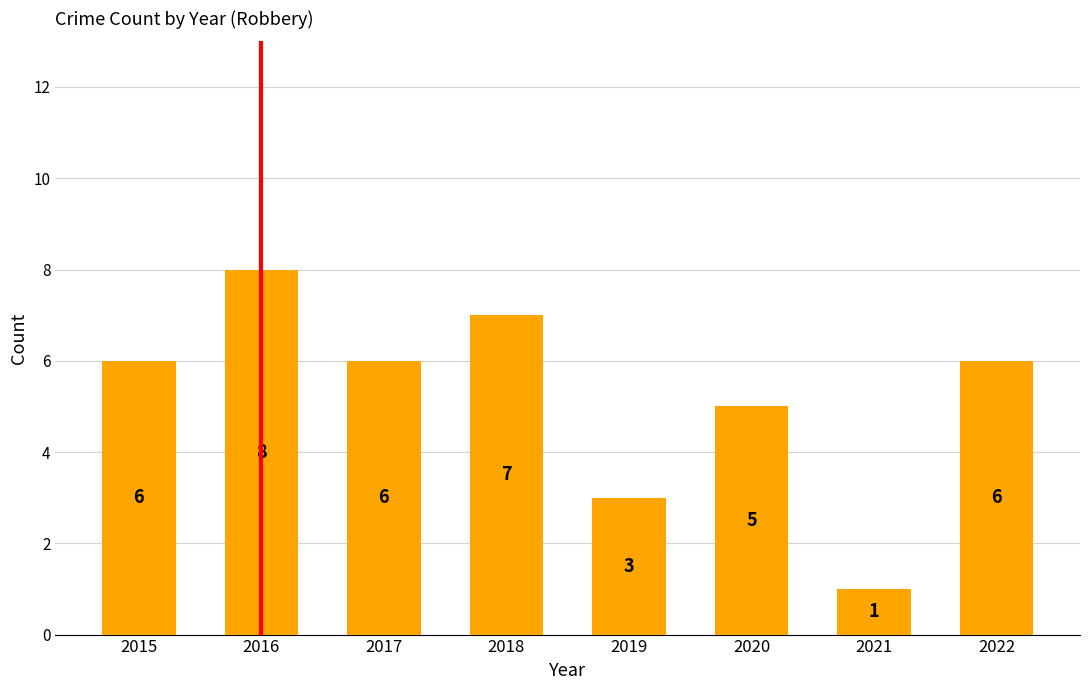

What is the ratio of the value at 2019 to the value at 2022?

0.5